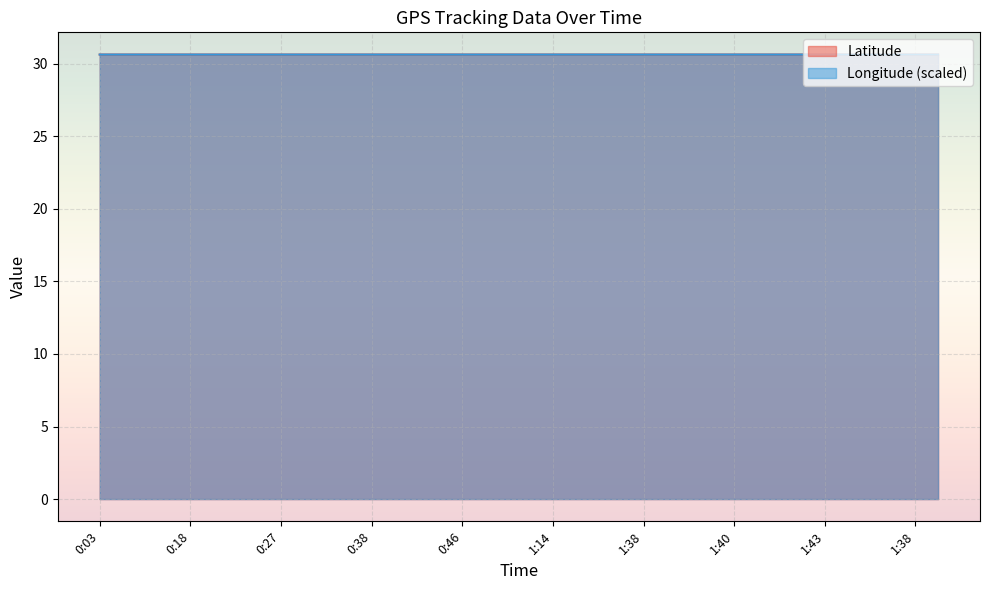

True or false: Longitude has a value of 20.1 at 1:45.

False